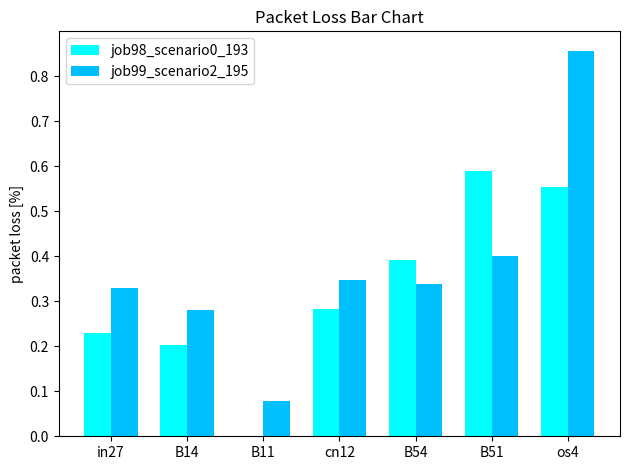

What is the sum of all job98_scenario0_193 values?

2.2